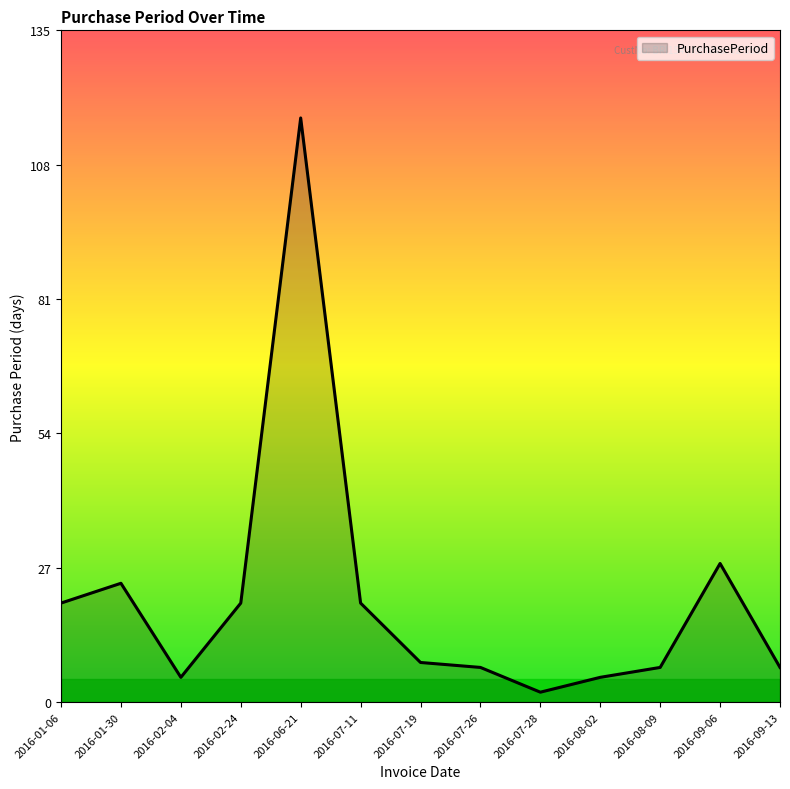

What is the sum of the values at 2016-07-19 and 2016-09-13?

15